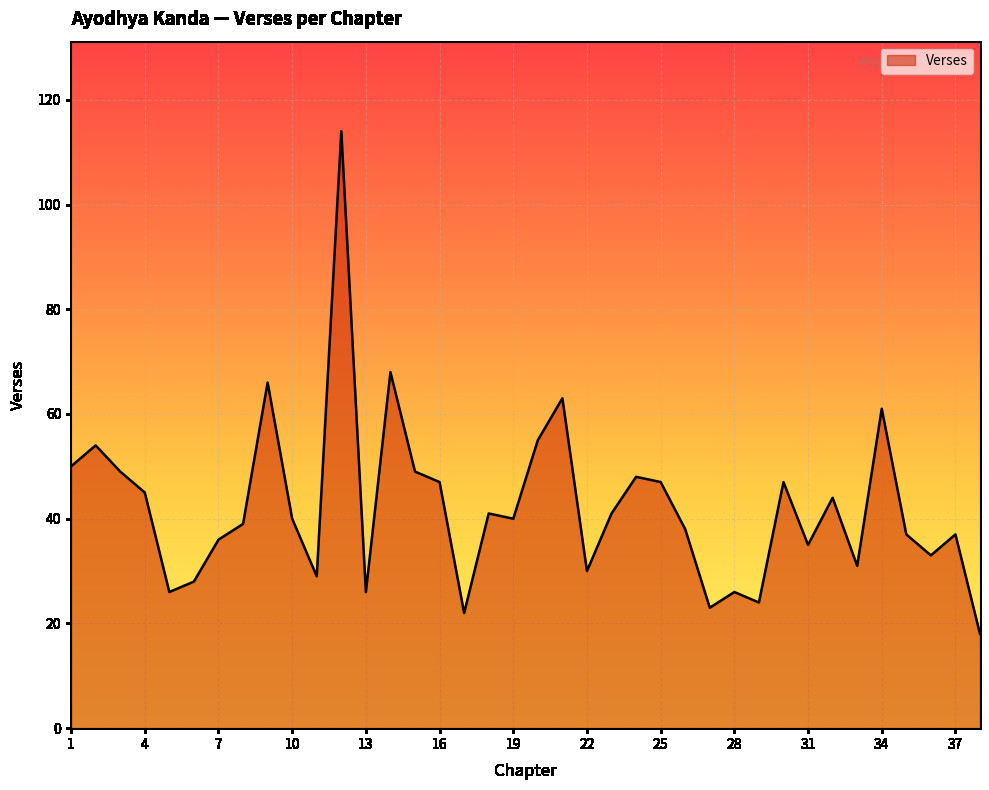

What is the maximum value shown in the chart?

114